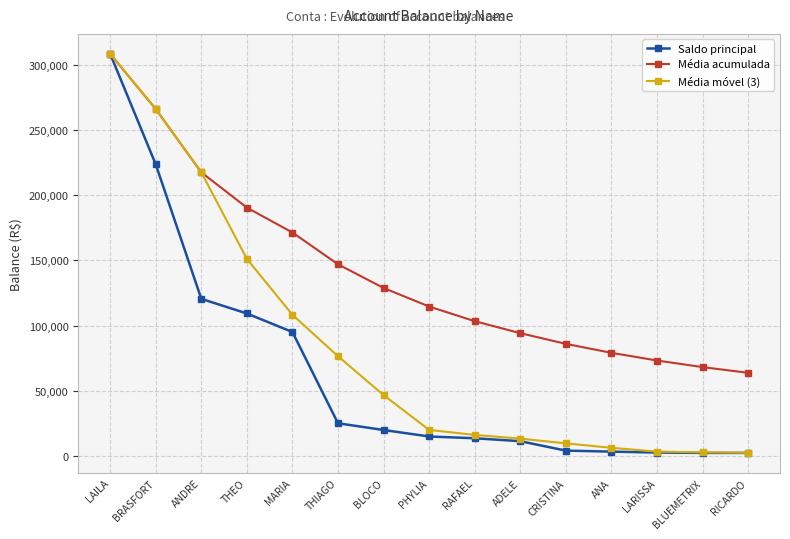

At which category is the sum across all series the highest?

LAILA